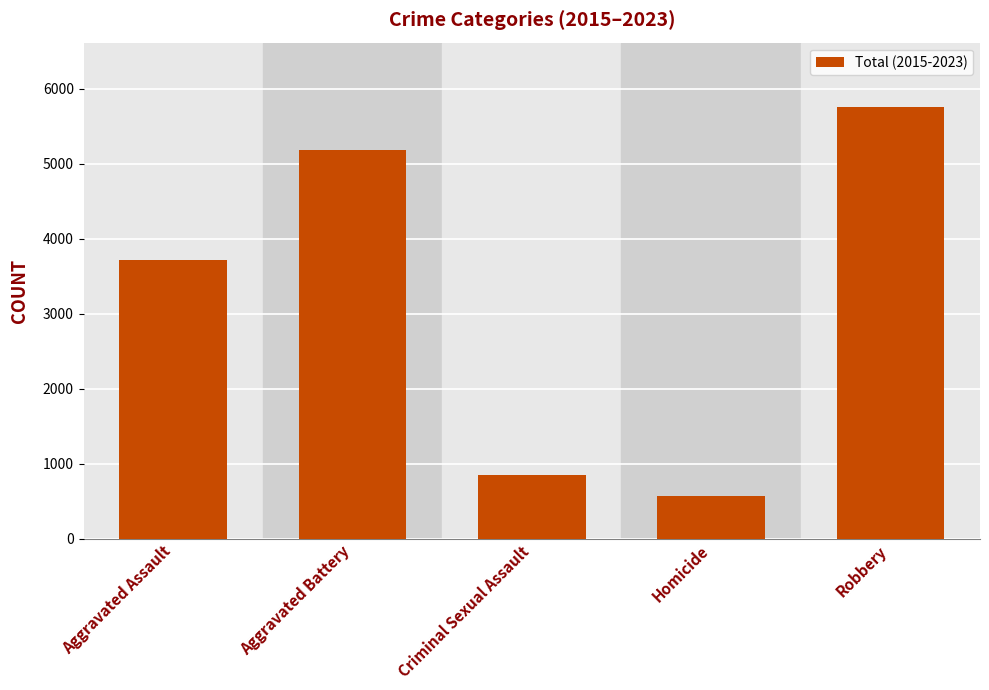

Which label corresponds to the smallest value in the chart?

Homicide